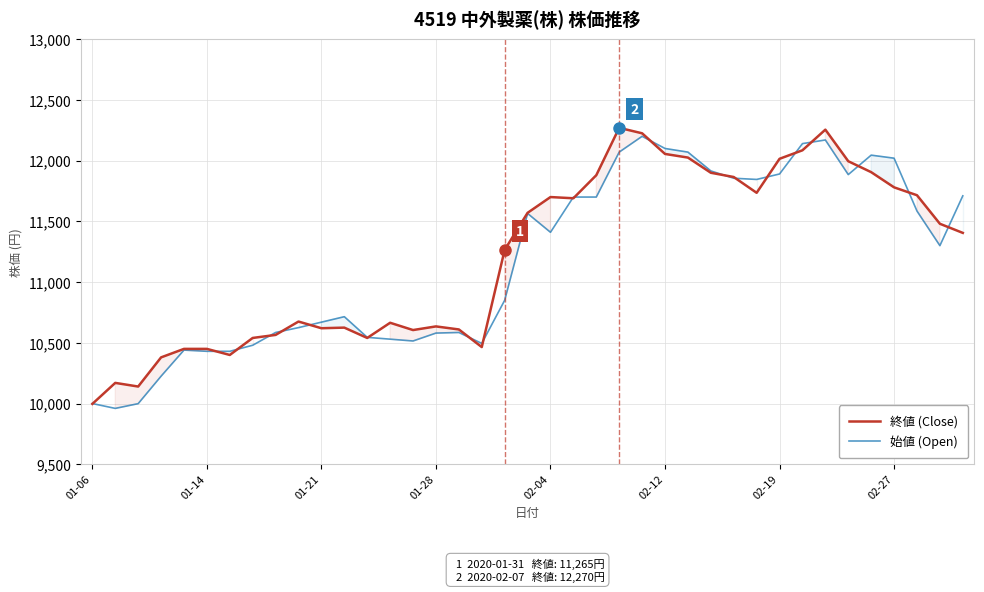

What is the minimum value shown in the chart?

9960